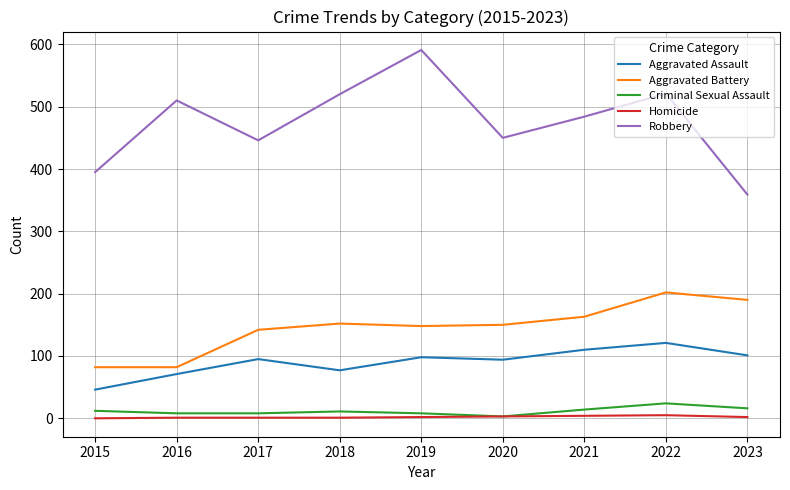

What is the highest value of the Aggravated Assault series?

121